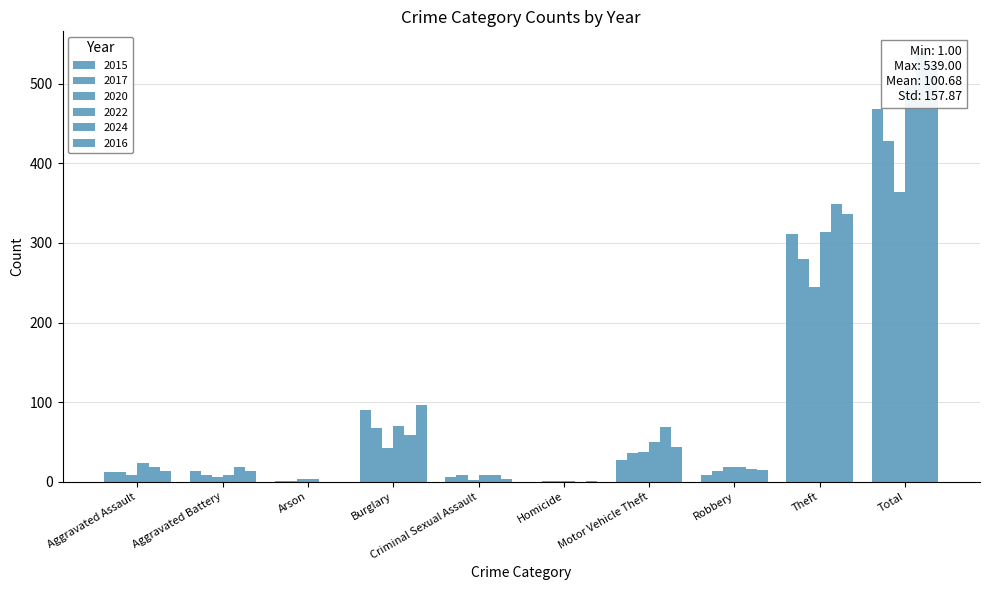

How many bars are there in total?

60